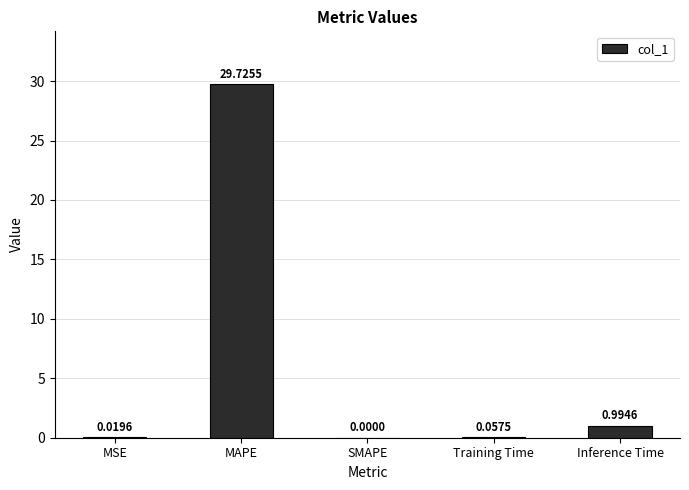

How many series are shown in this chart?

1